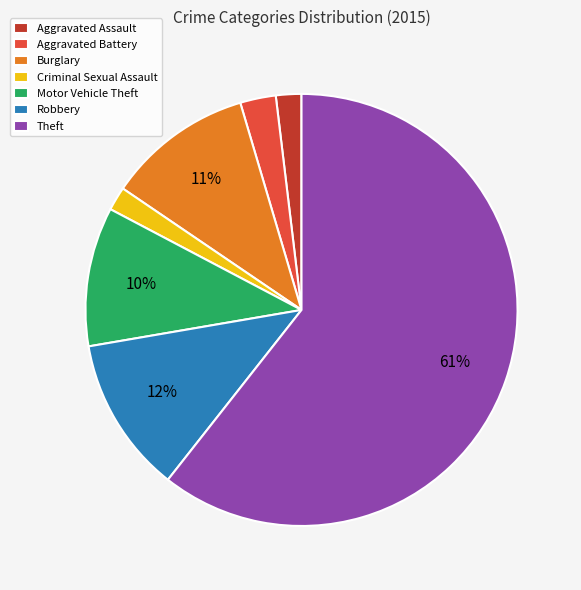

Do Motor Vehicle Theft and Aggravated Battery together represent more than half of the pie?

No